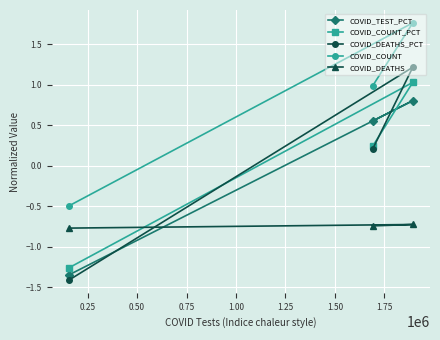

What is the lowest value of the COVID_DEATHS series?

-0.8